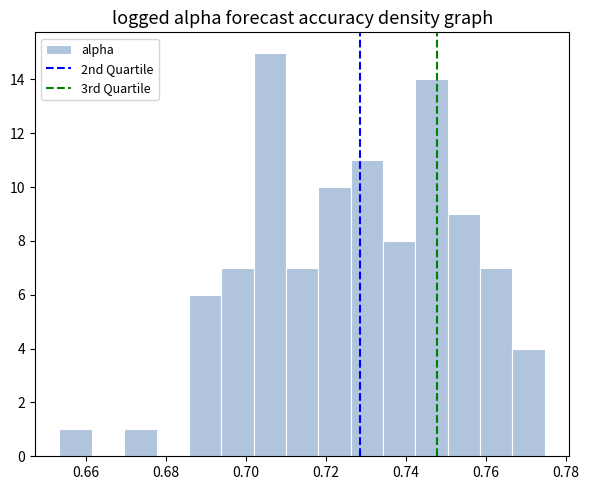

What is the height of the bar covering 0.702 to 0.710 on the x-axis? Neither the bar edges nor the heights are printed on the chart, so give them approximately, as read against the axes.

15